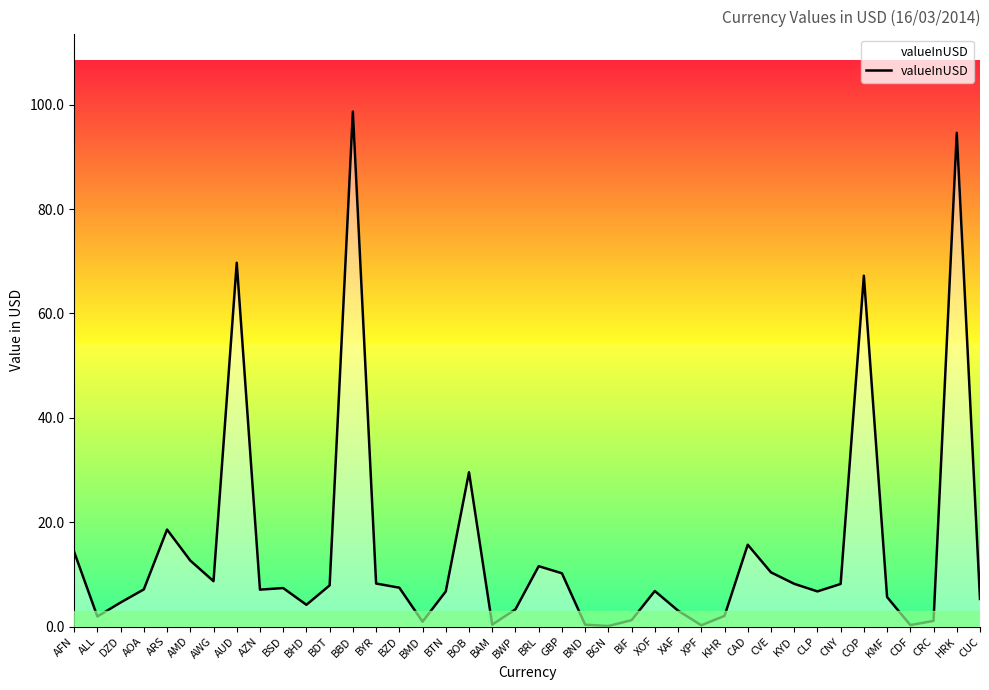

What is the approximate value at AWG?

8.7